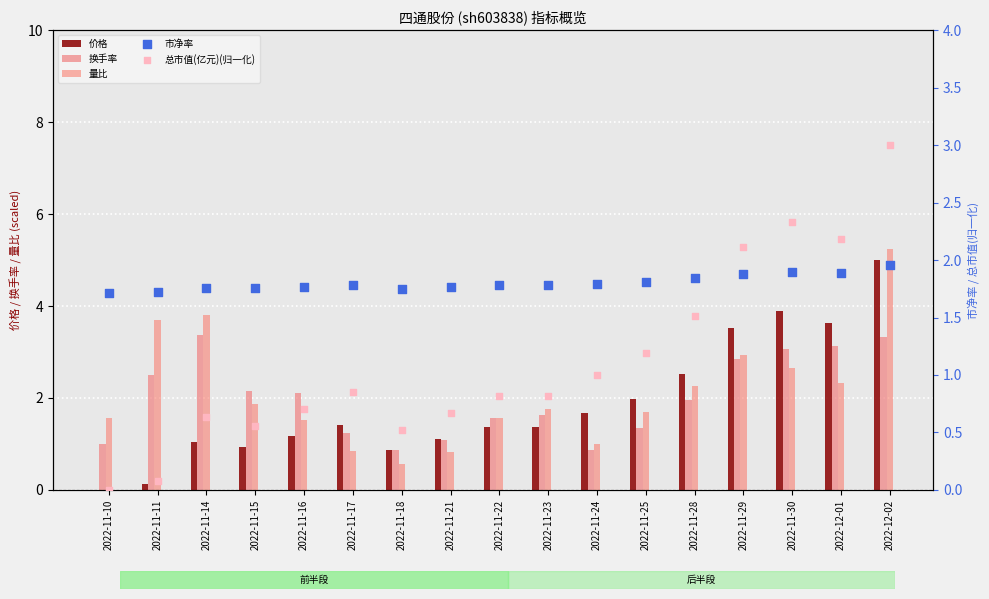

Is the value of 市净率 at 2022-11-22 greater than the value of 量比 at 2022-11-16?

Yes